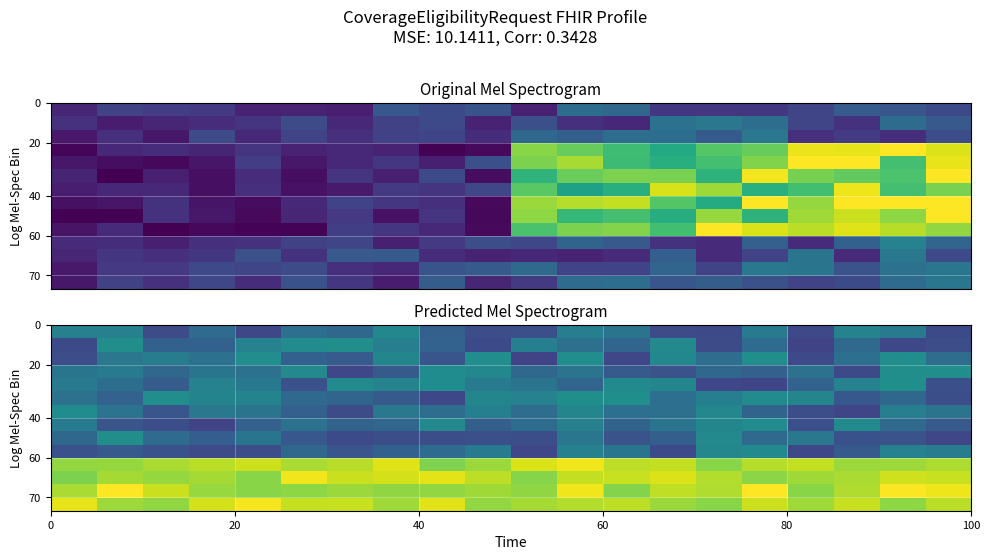

What is the minimum value shown in the chart?

0.2